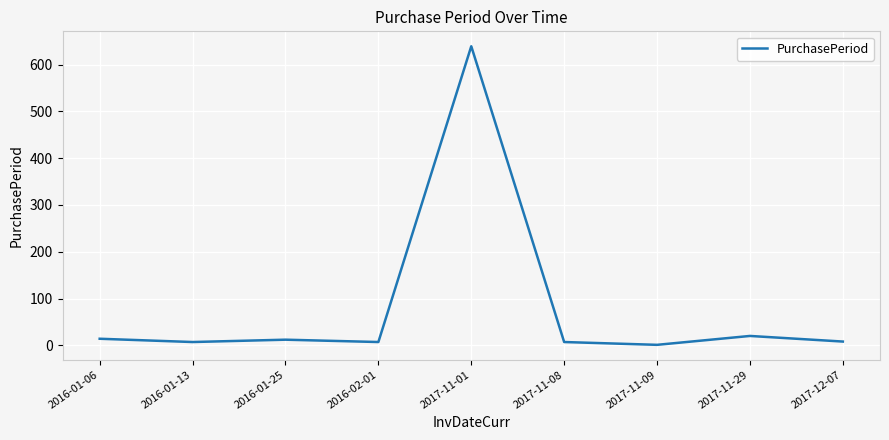

Read the value at 2017-12-07.

8